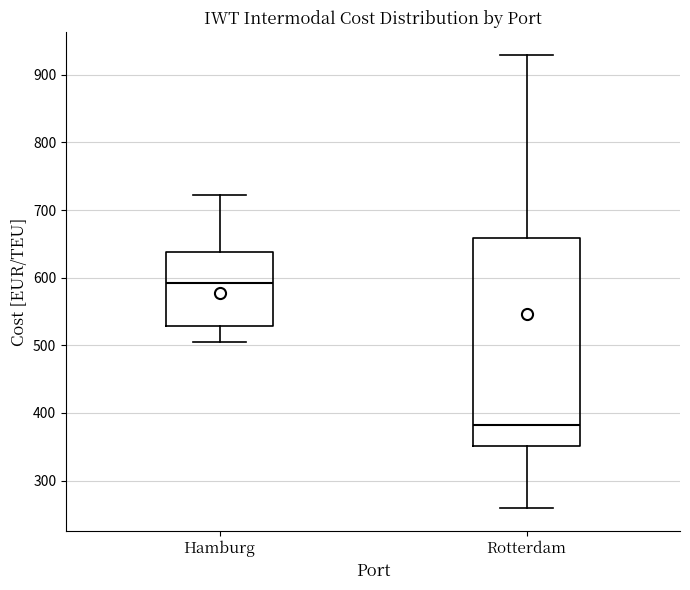

Which box's median line is the lowest?

Rotterdam